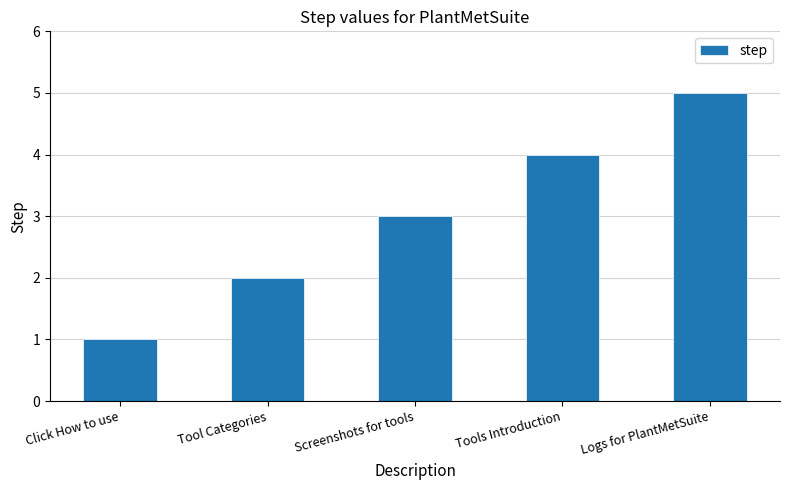

Rank the categories by value from lowest to highest.

Click How to use, Tool Categories, Screenshots for tools, Tools Introduction, Logs for PlantMetSuite